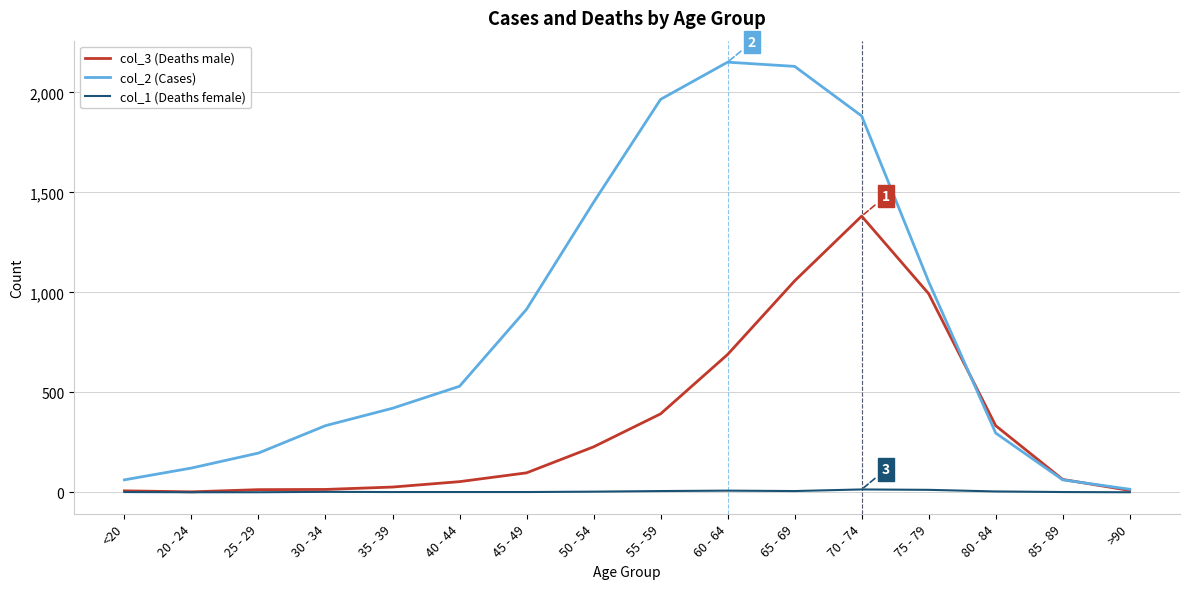

Does the chart have visible grid lines?

Yes